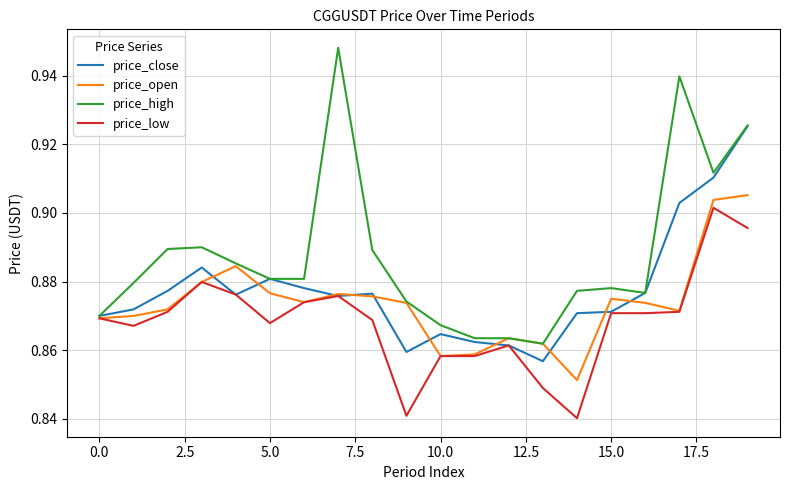

Which series has the widest spread of values?

price_high